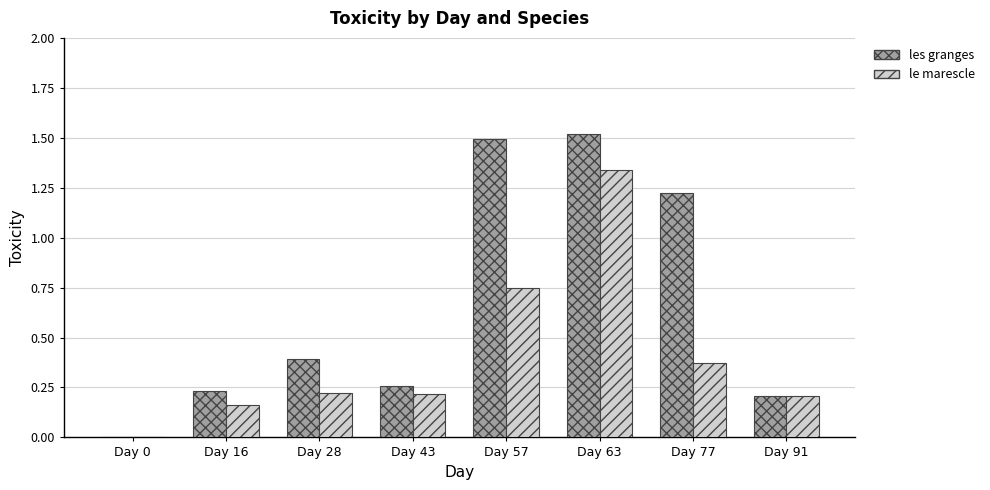

Which series changed the most between Day 16 and Day 57?

les granges